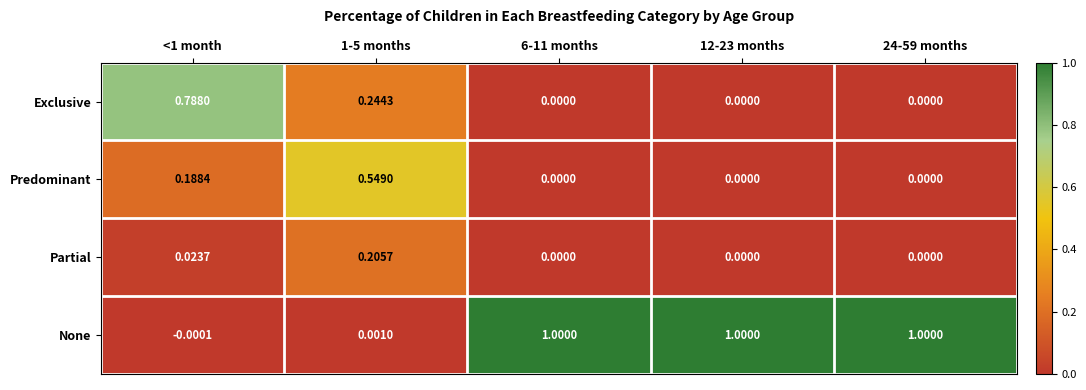

Rank the series at <1 month from highest to lowest value.

Exclusive, Predominant, Partial, None